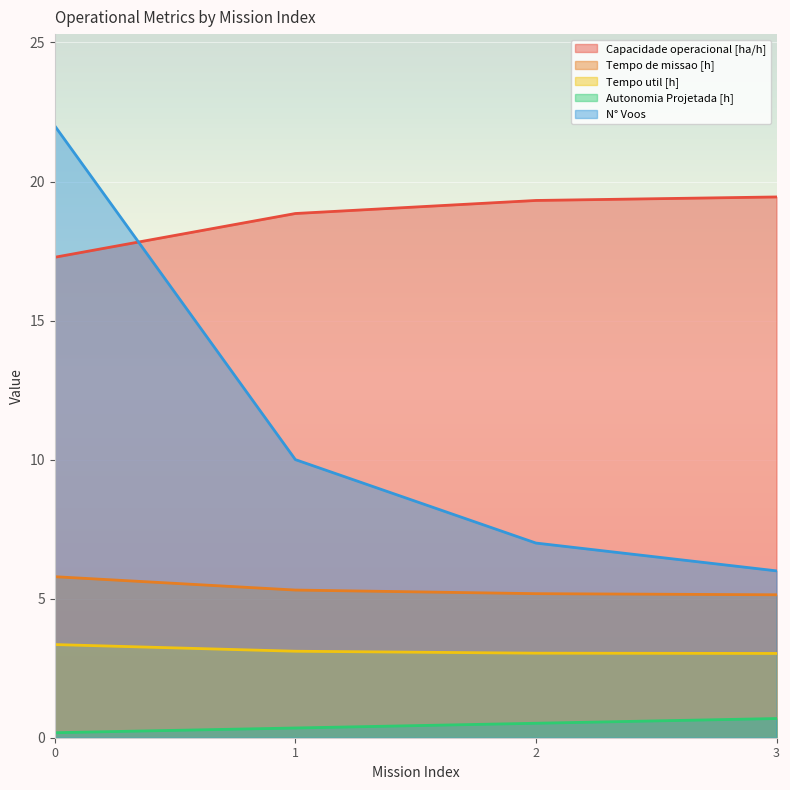

True or false: Tempo util [h] has a value of 3.4 at 0.

True